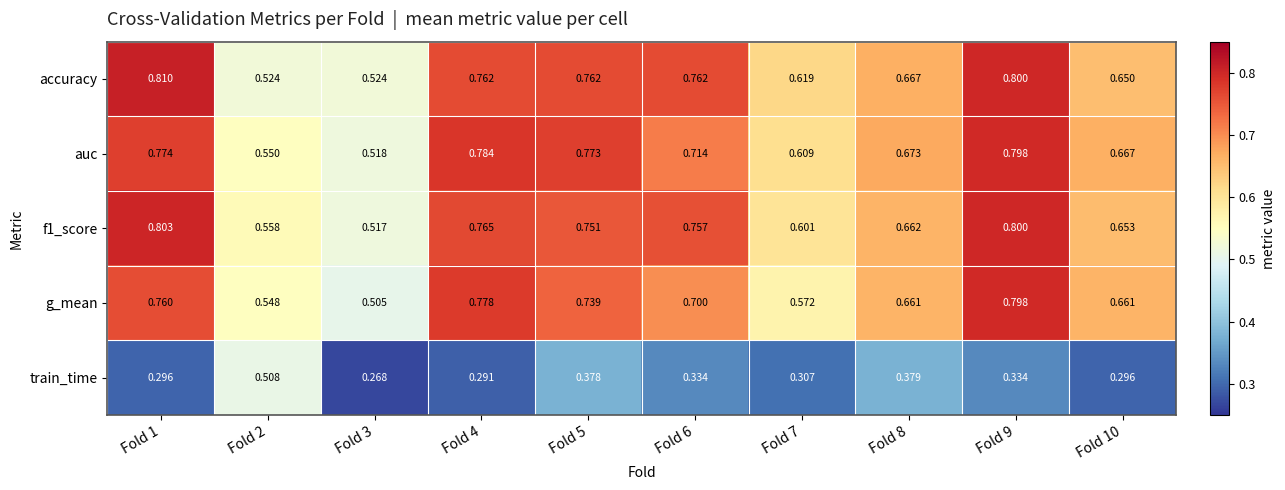

Which series has the largest total across all categories?

accuracy